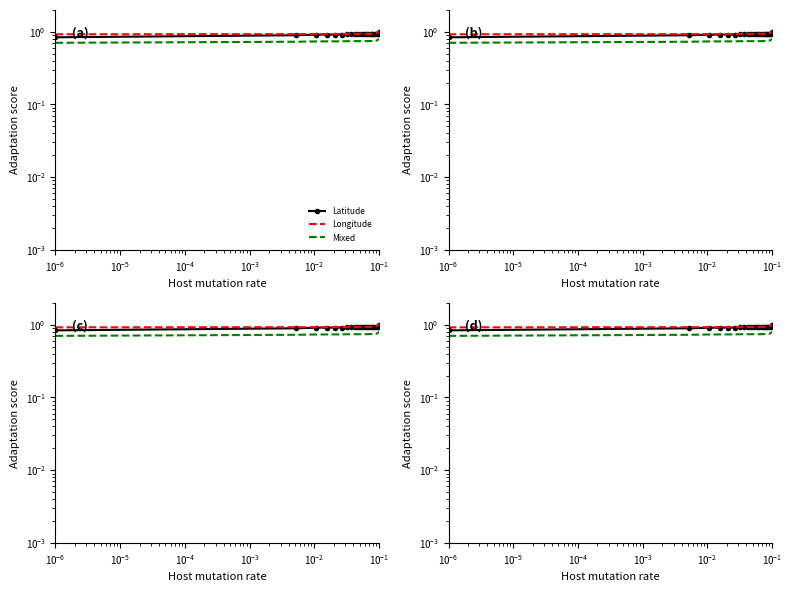

The Longitude series shows 0.4 at 16. True or false?

False